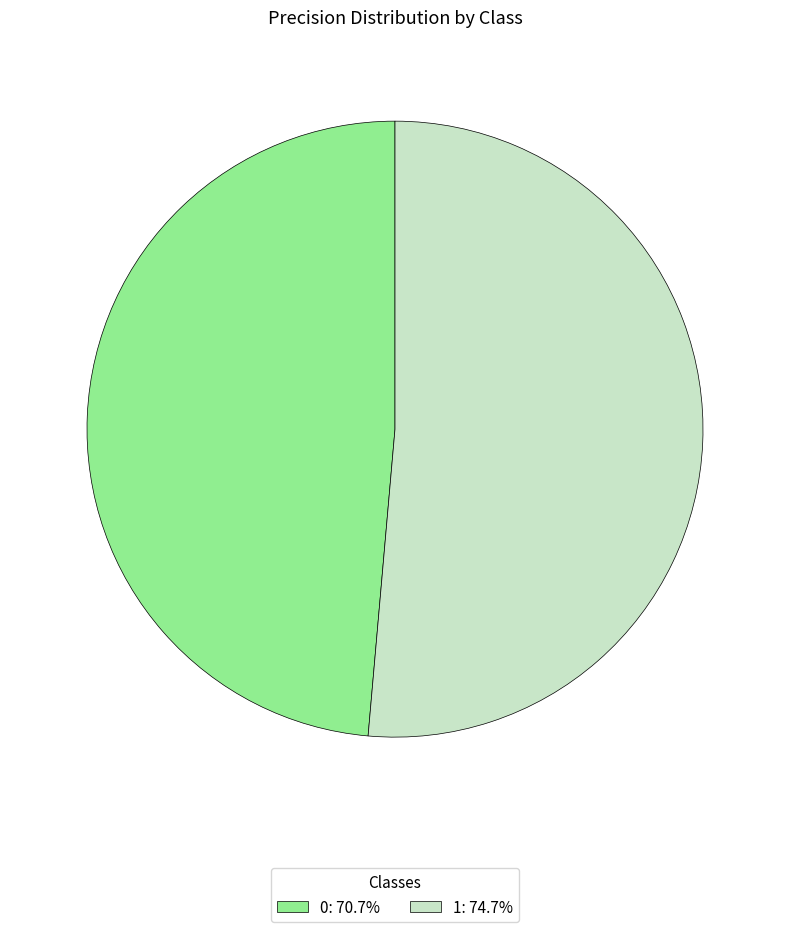

Is there a majority slice in this chart?

Yes